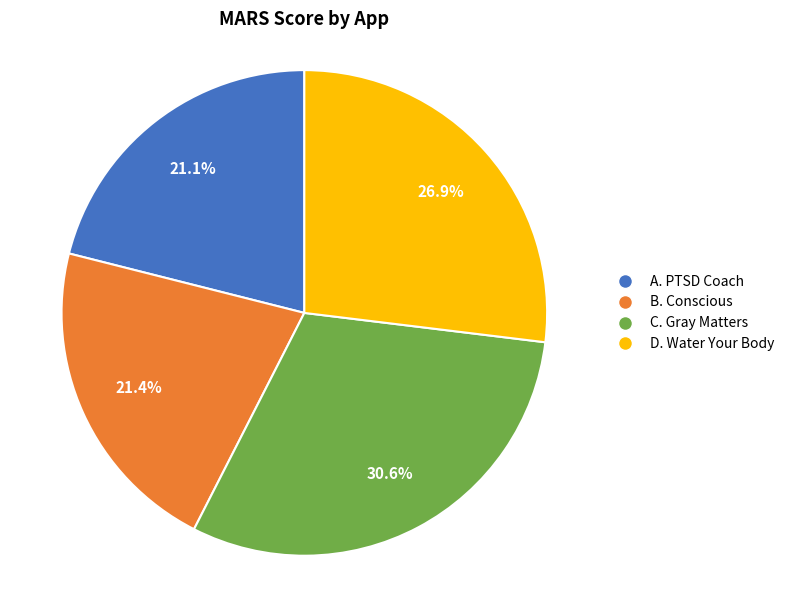

How many segments does this pie chart have?

4